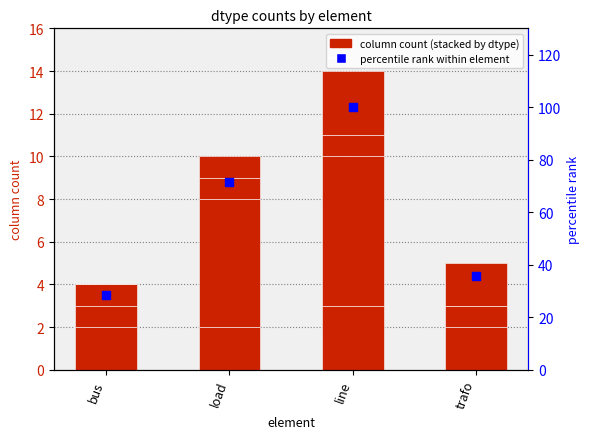

At which category is the sum across all series the highest?

line